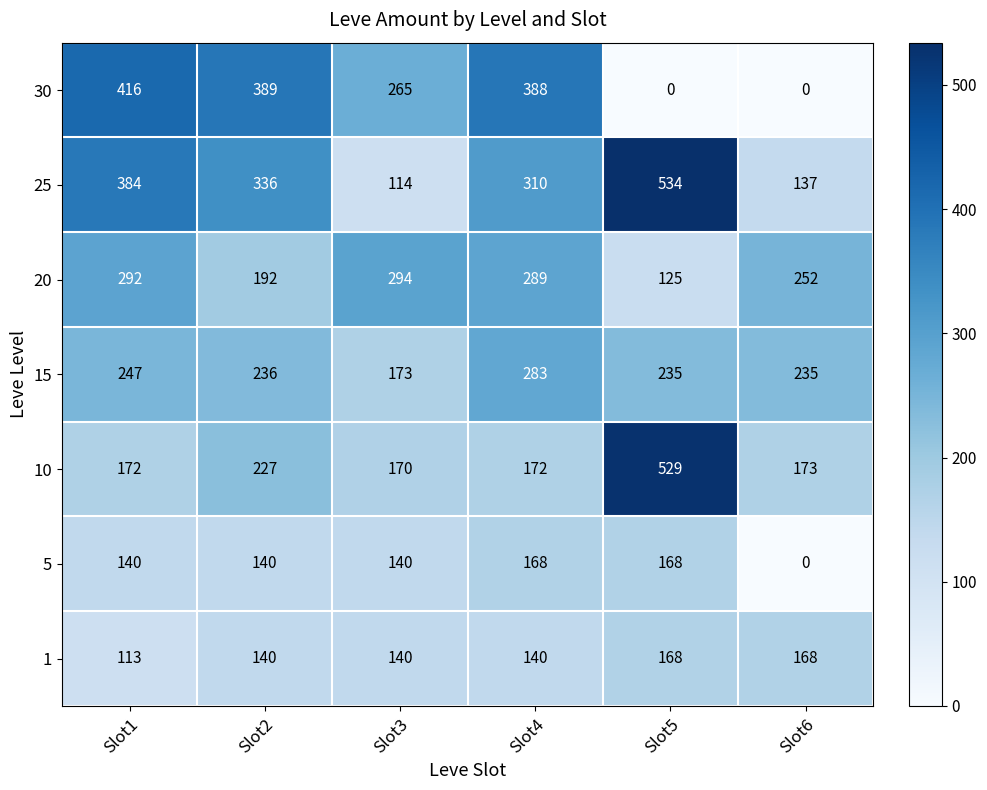

At Slot1, list the series in order from largest to smallest.

30, 25, 20, 15, 10, 5, 1